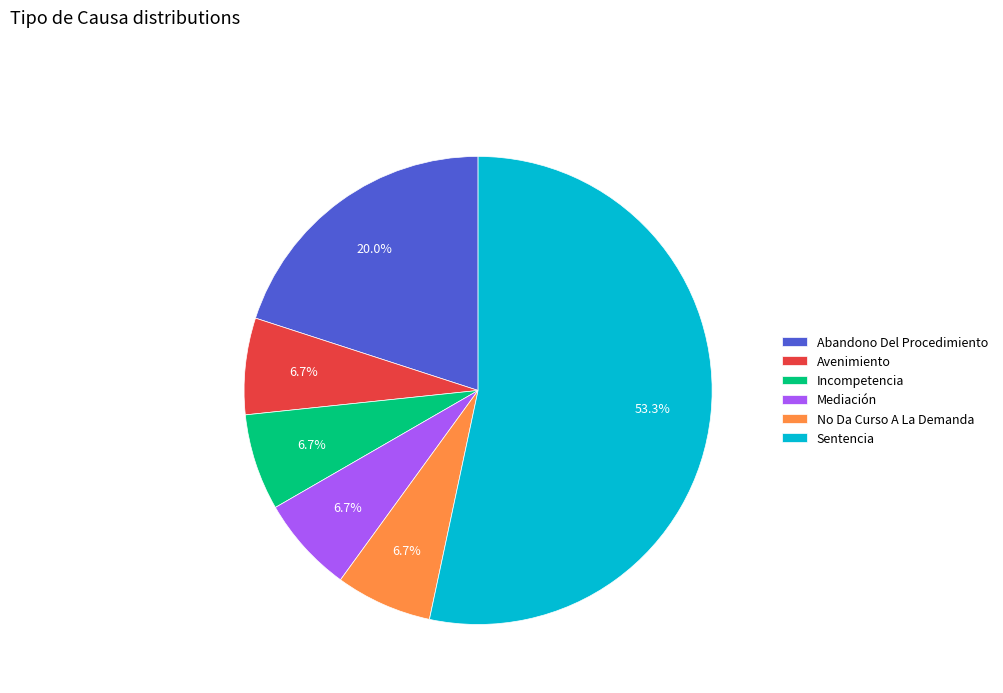

Which category has the biggest portion of the pie?

Sentencia